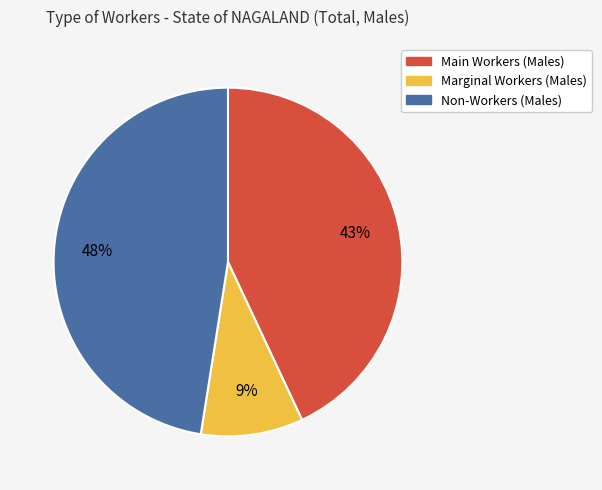

To the nearest percent, what is the average slice percentage?

33%